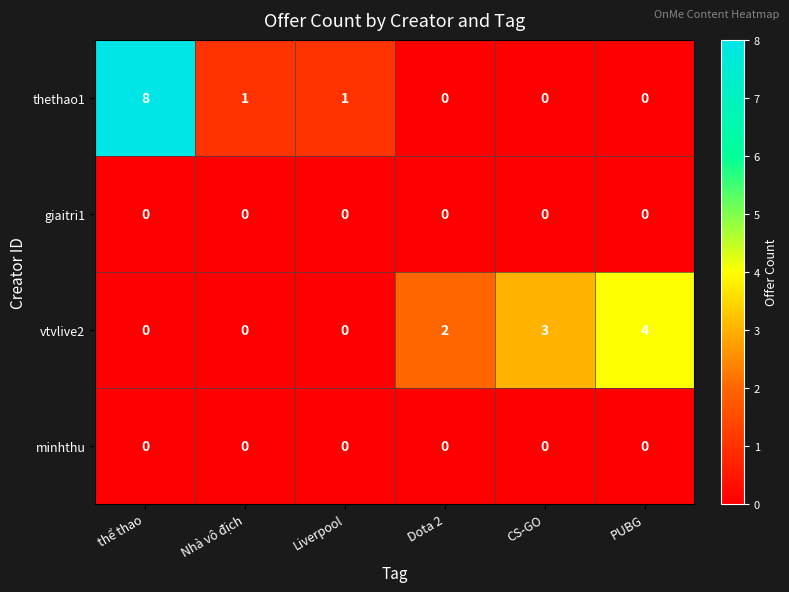

Count the number of data series in this chart.

4